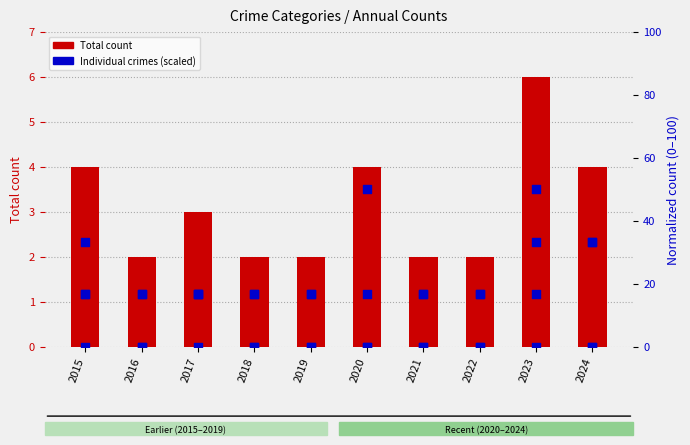

What is the total value across all series at 2018?

35.3